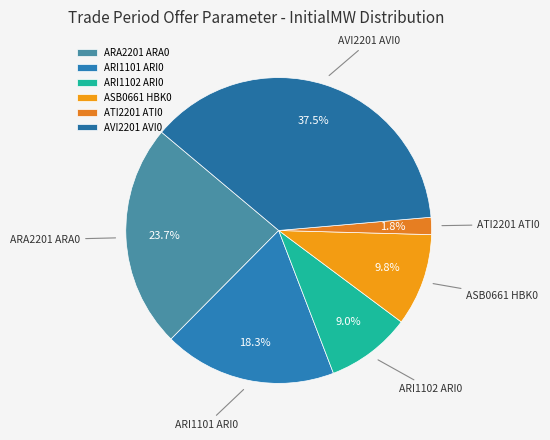

Combined, what portion of the pie is ATI2201 ATI0 and ARI1101 ARI0?

20.1%